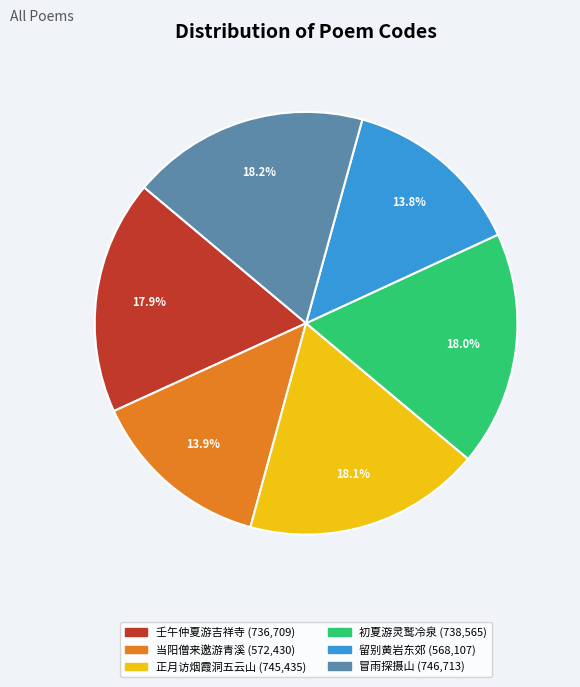

To the nearest percent, what is the difference between the largest and smallest slice percentages?

4%